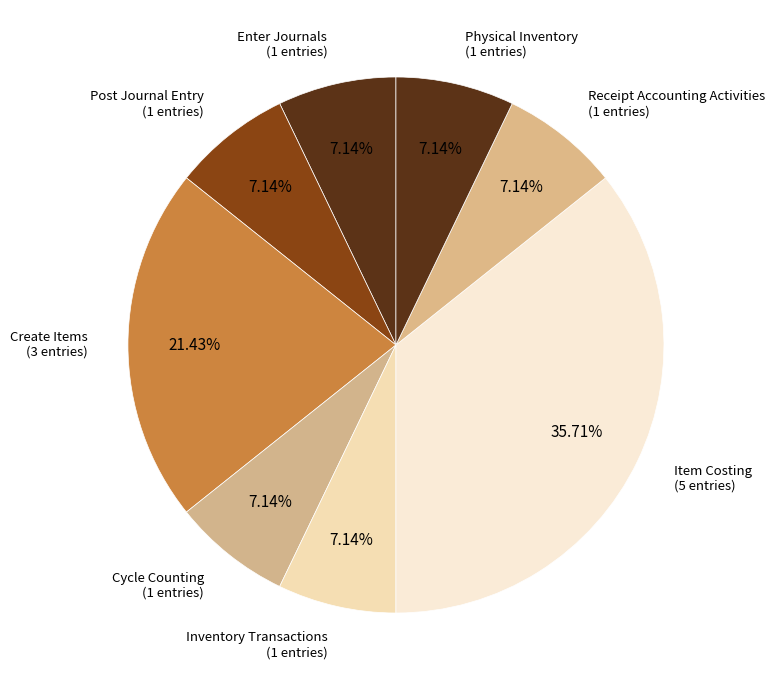

The Create Items slice represents 1% of the pie. True or false?

False